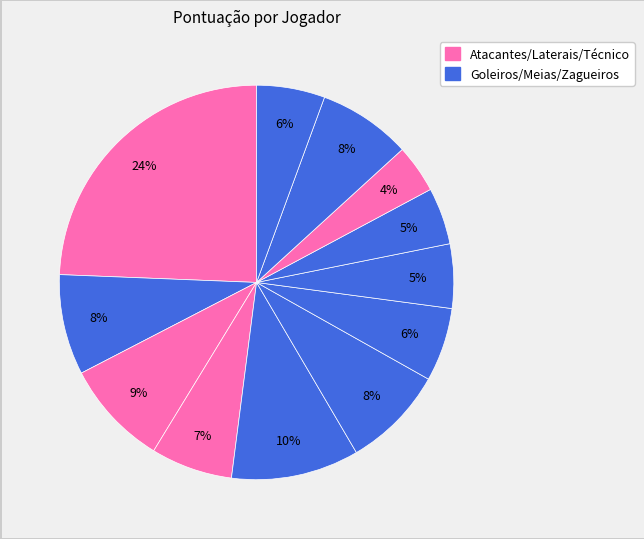

Count the number of slices in the pie.

12